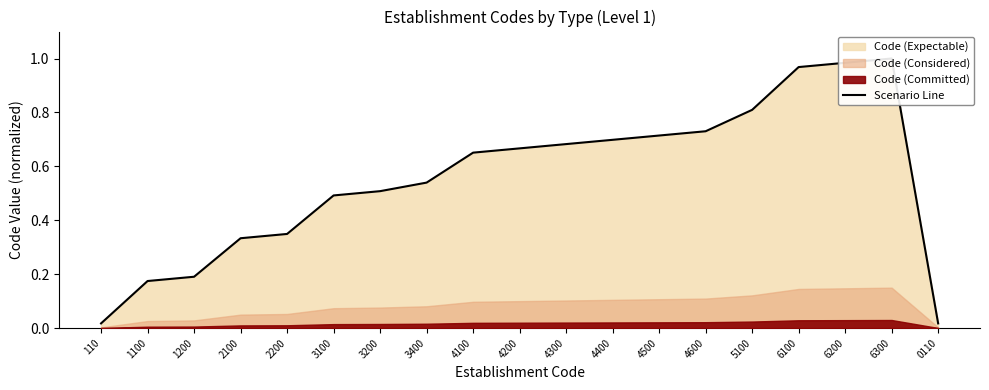

Where is the first local maximum?

6300